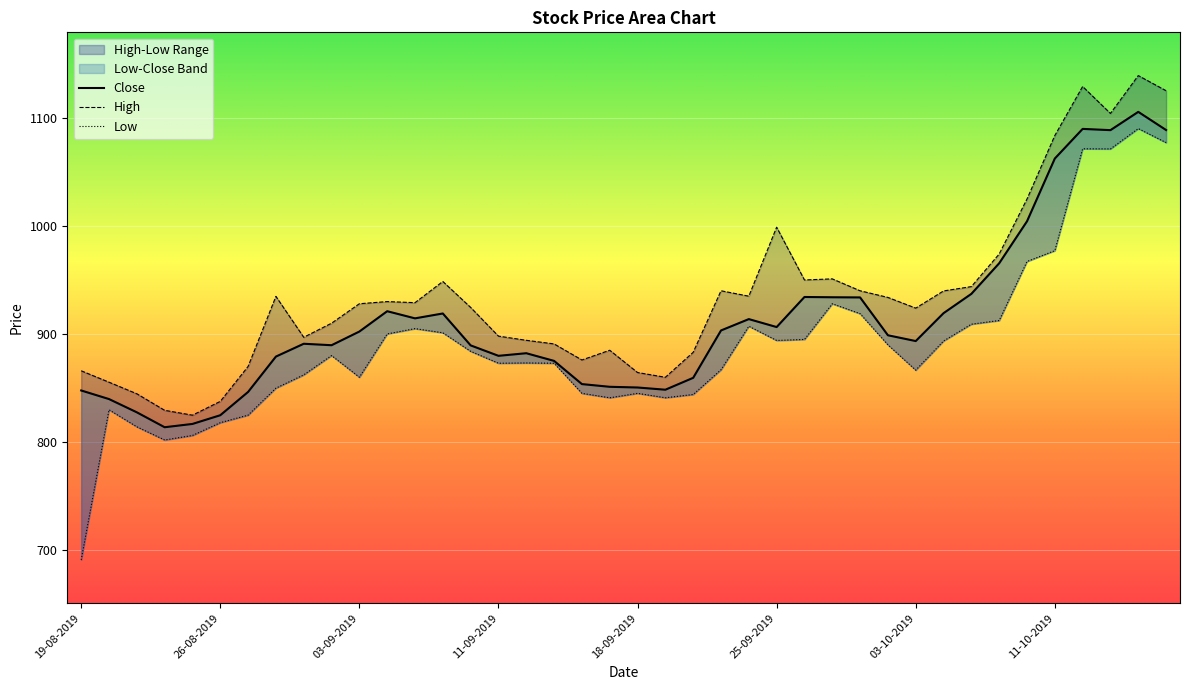

The value of Close at 12-09-2019 is 882.2. True or false?

True